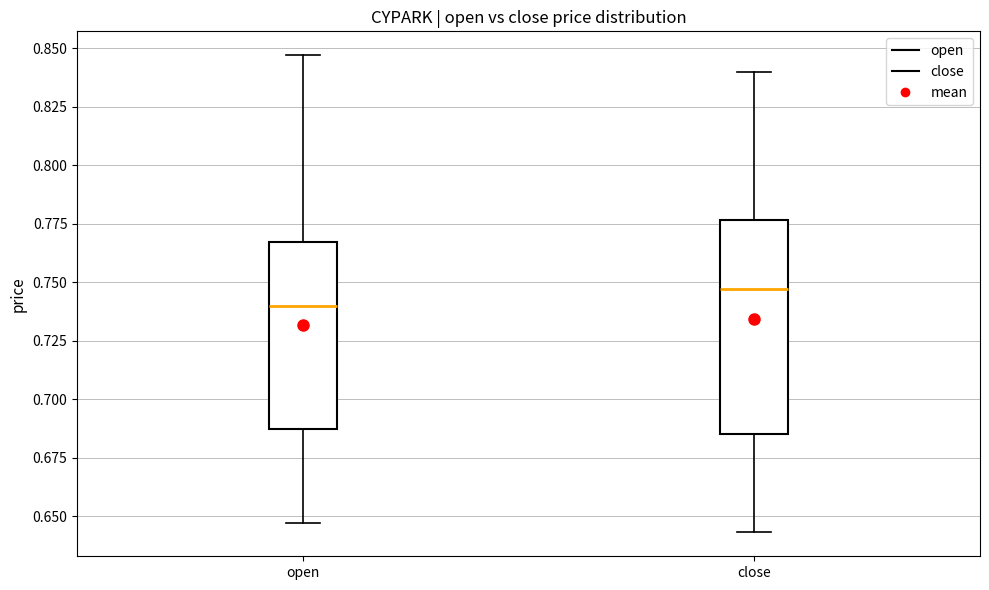

Where does the median line of the box for open sit on the y-axis? The values are not printed on the chart, so give them approximately, as read against the axis.

0.740